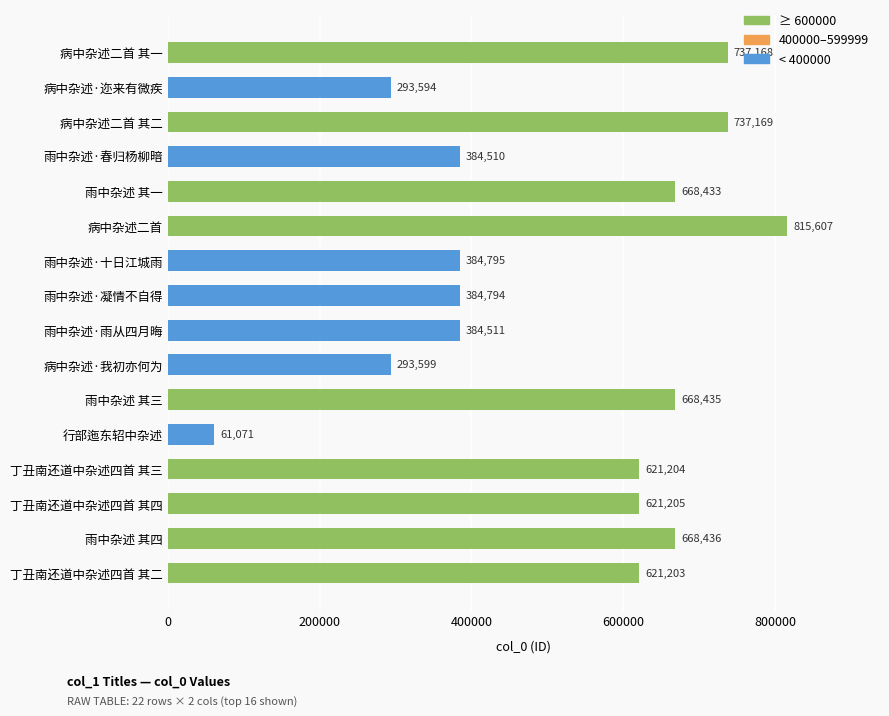

Are the bars grouped side by side (vs. stacked)?

No